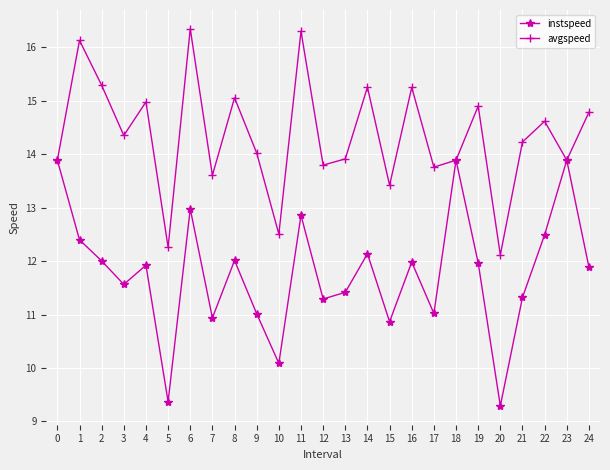

What is the sum of the avgspeed values at 17 and 23?

27.7